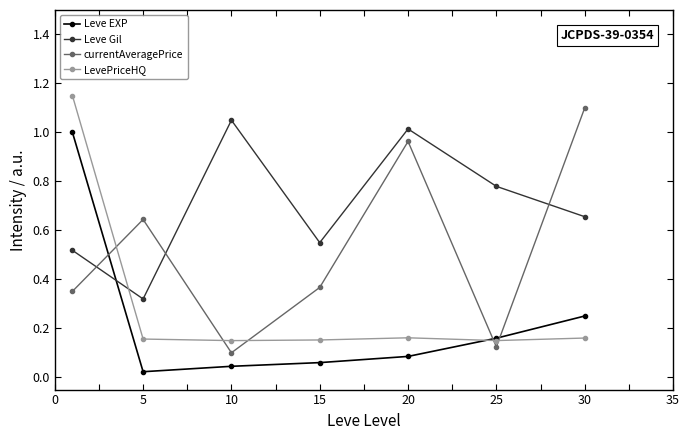

True or false: currentAveragePrice has more than 0 points higher than both neighbors.

True